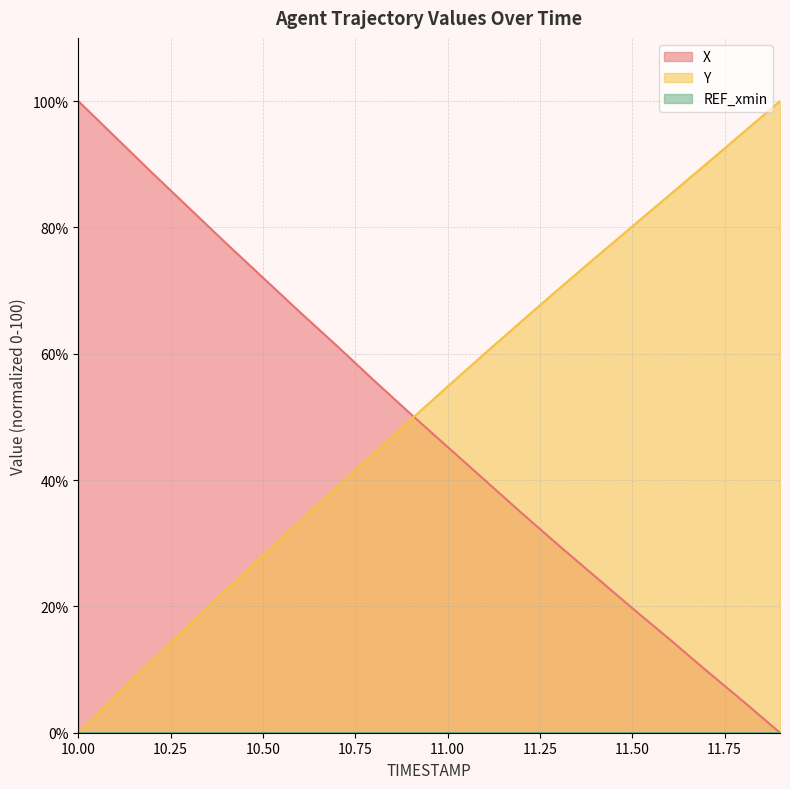

True or false: X has a value of 83.2 at 10.7.

False